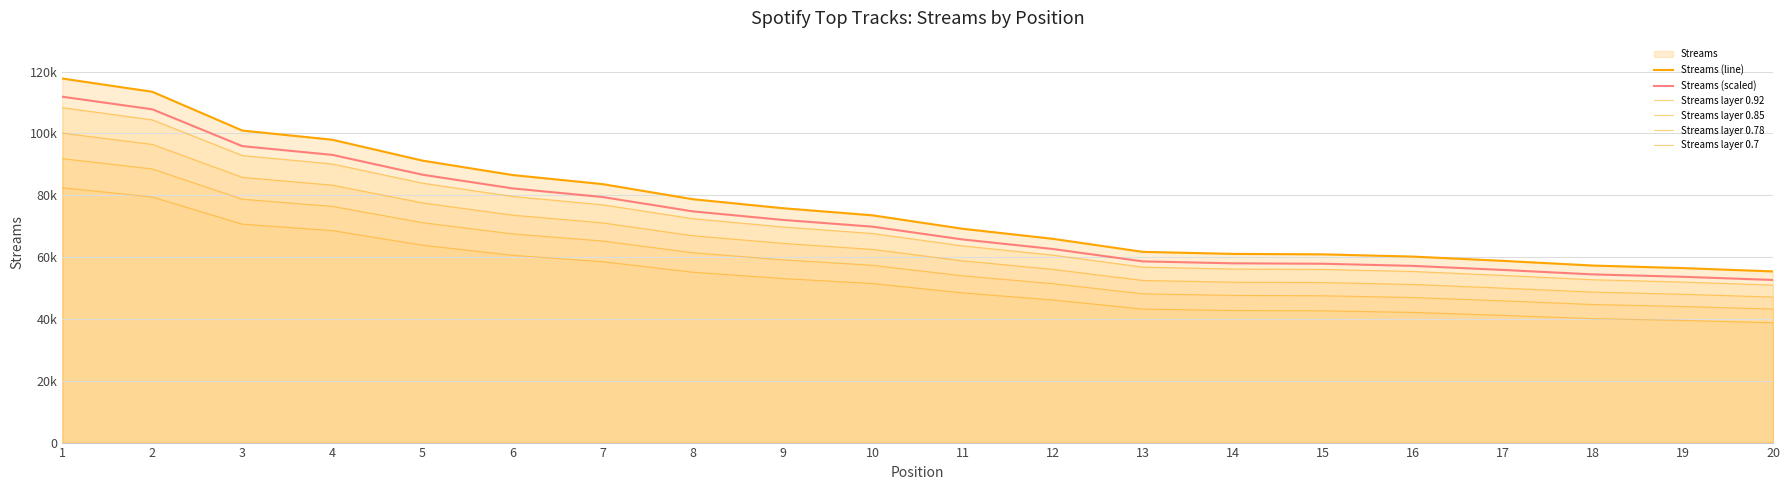

Does the chart have visible grid lines?

Yes